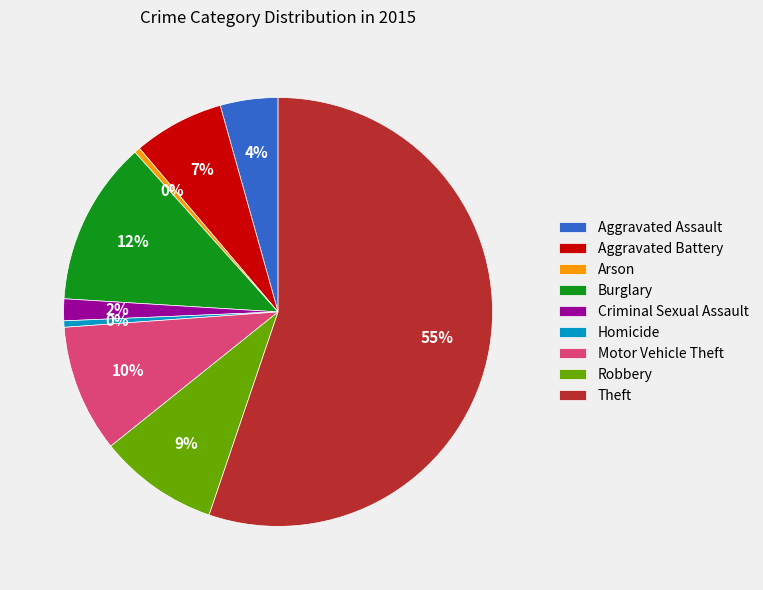

Which category accounts for the majority?

Theft